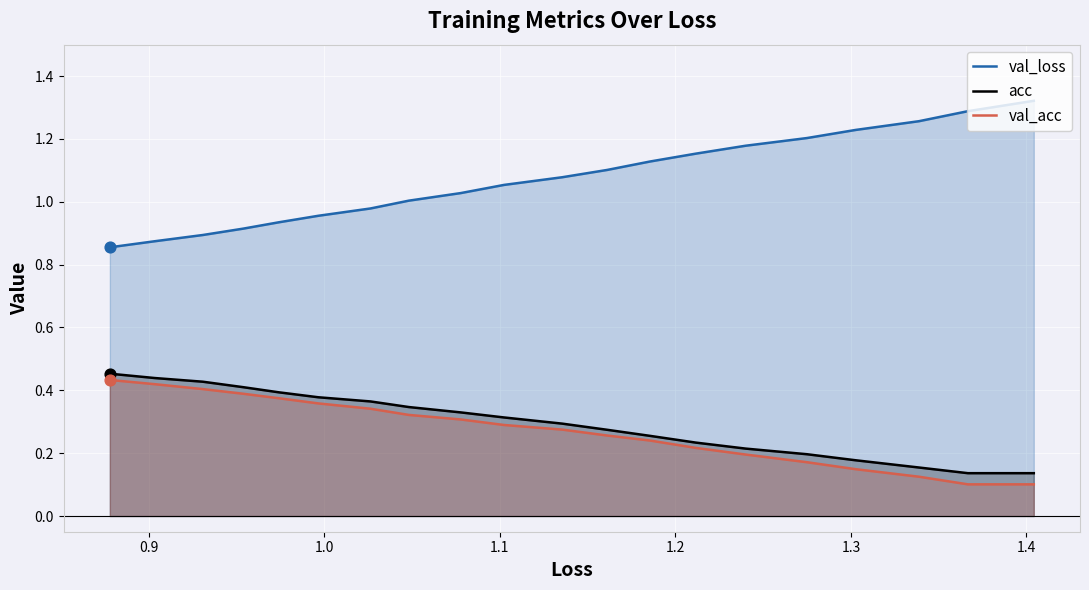

Which series has the widest spread of Y values?

val_loss